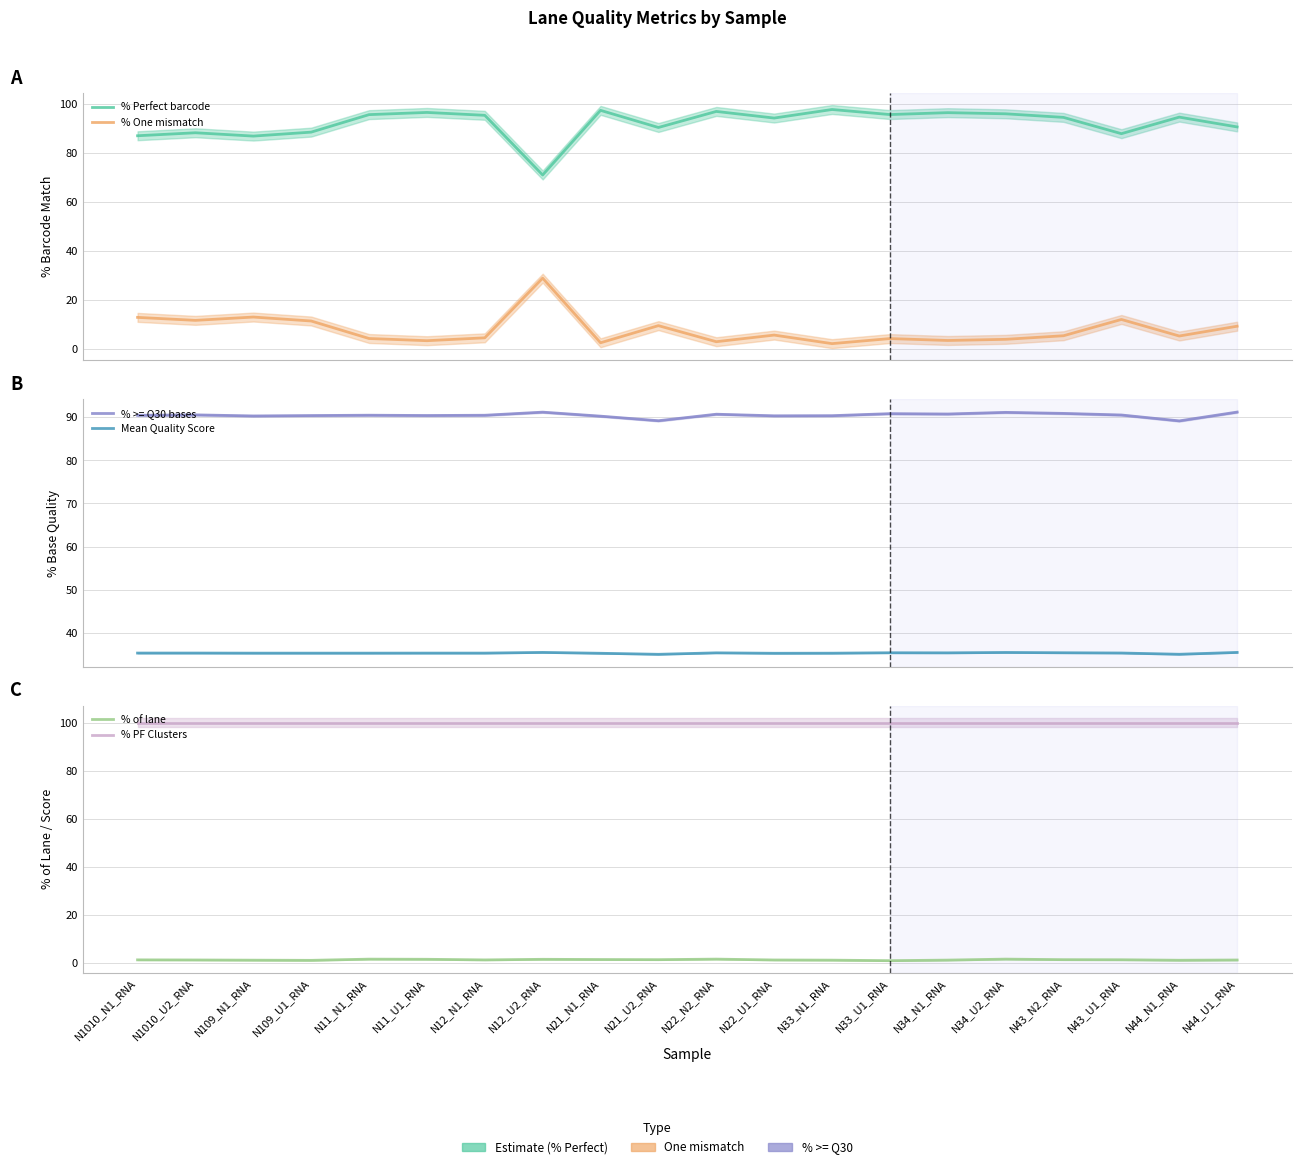

What is the label of the 13th point from the right?

N12_U2_RNA